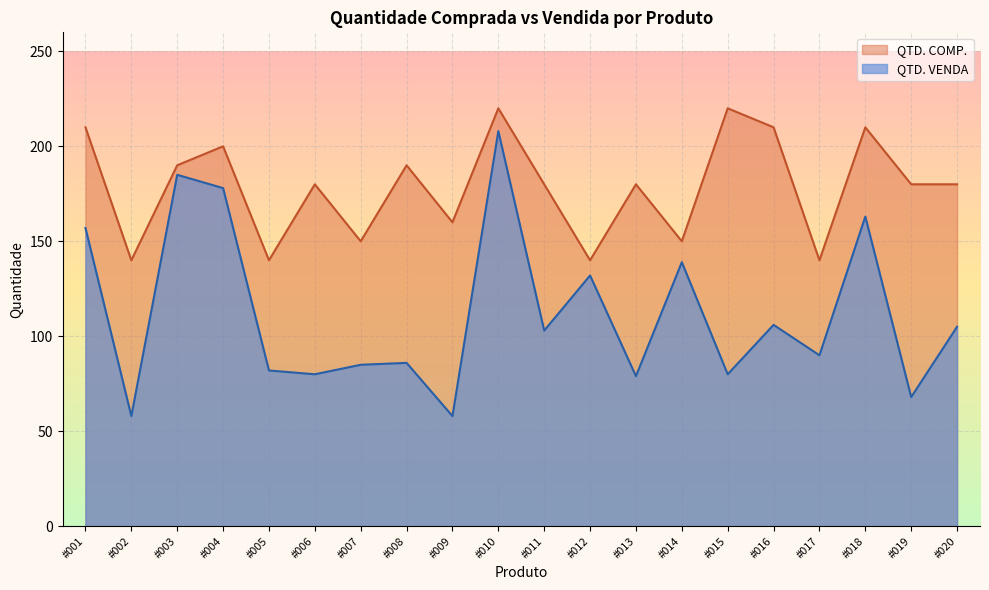

How many lines are shown in the chart?

2